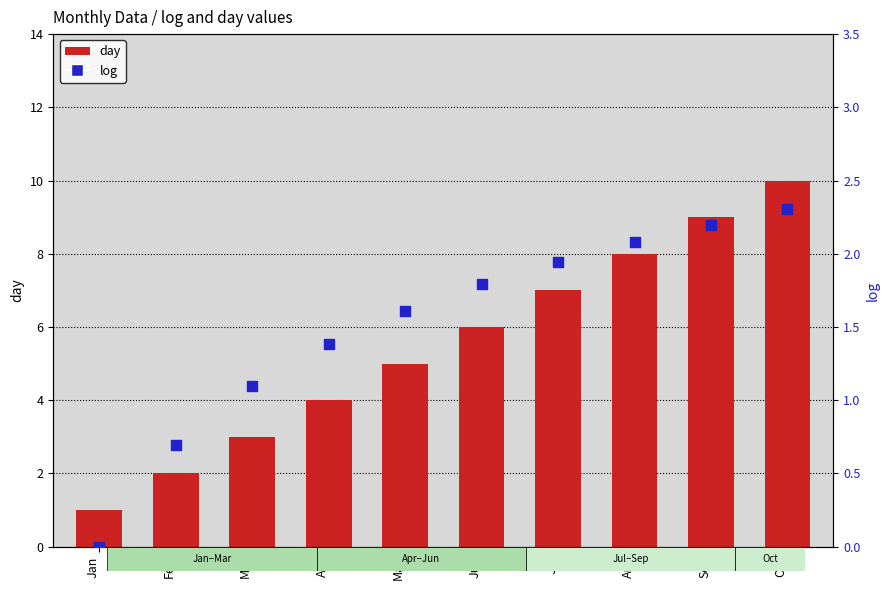

Which series has the largest total across all categories?

day